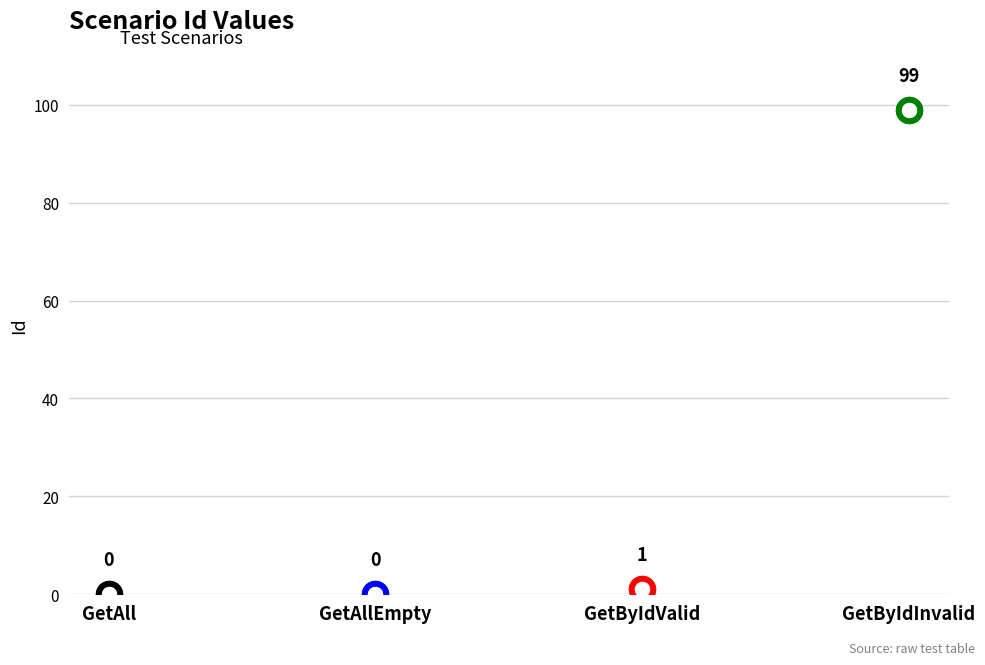

What is the change in value from GetAllEmpty to GetByIdValid?

+1